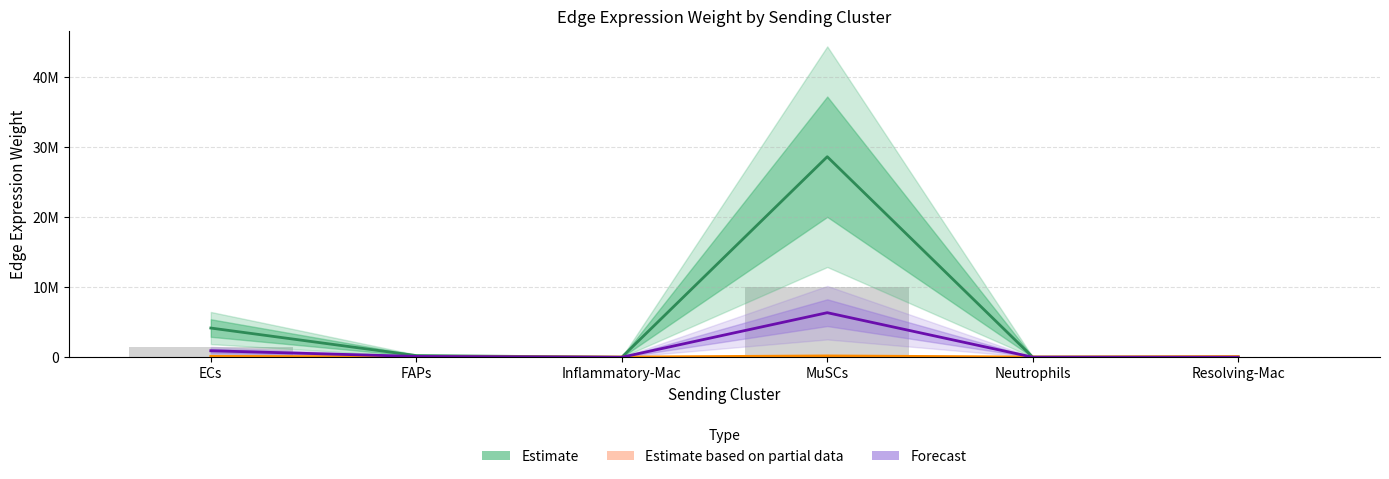

The Forecast series shows 2273.0 at Inflammatory-Mac. True or false?

True